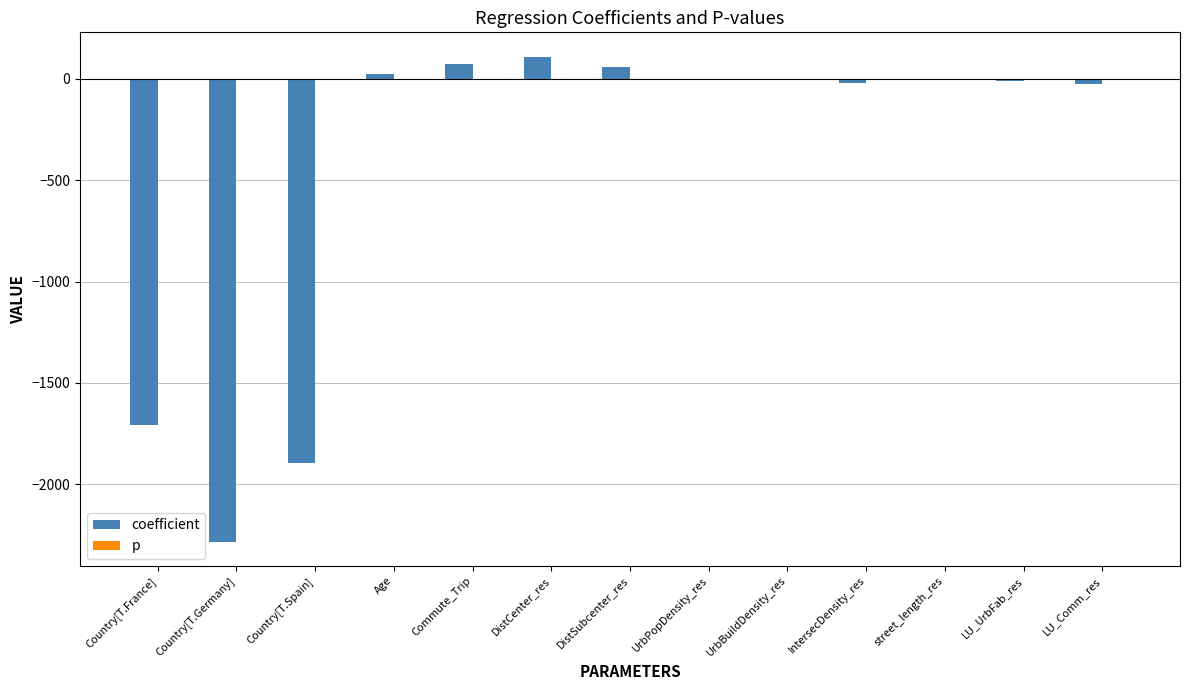

What is the sum of all coefficient values?

-5674.1